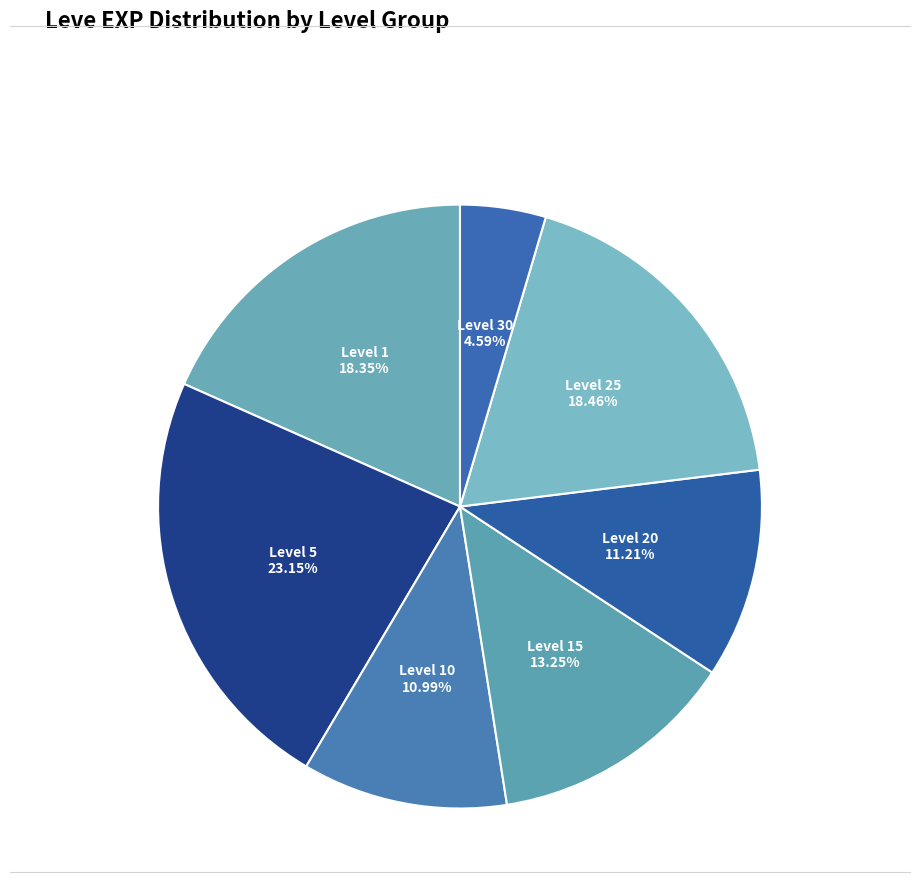

Do Level 5 and Level 30 together represent more than half of the pie?

No